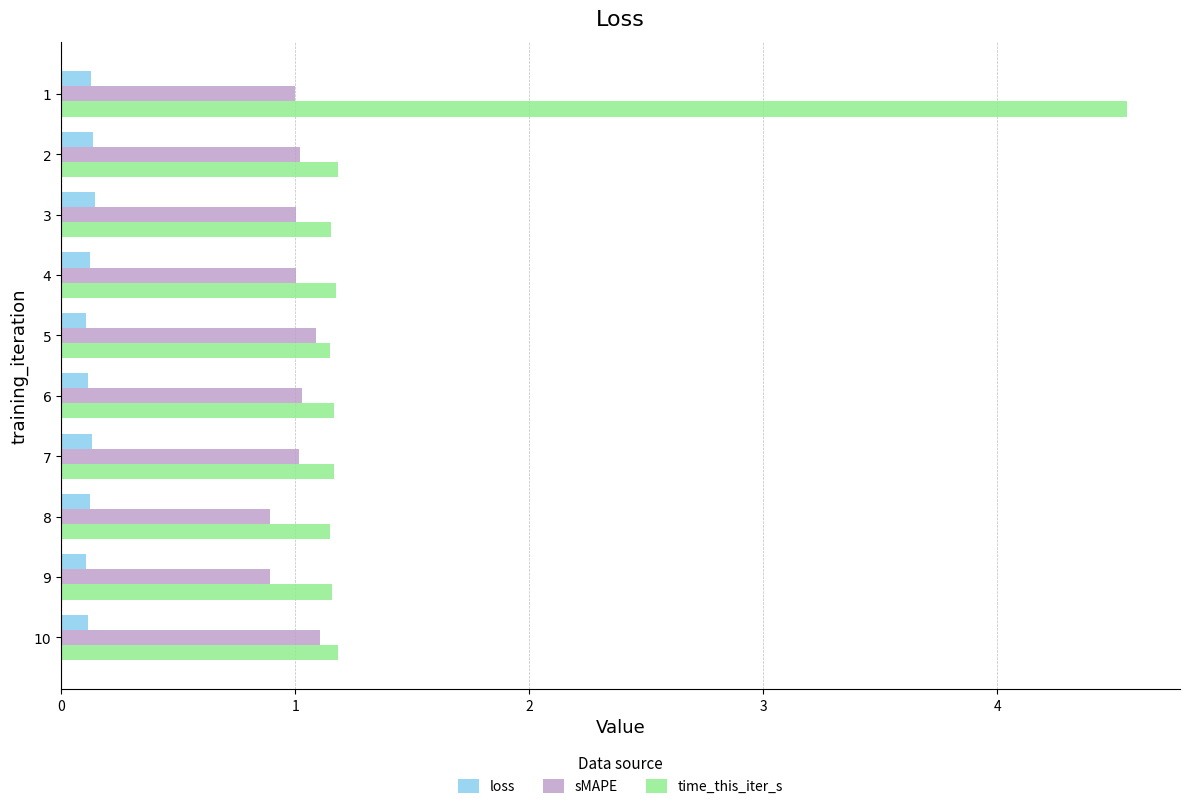

Count the number of data series in this chart.

3